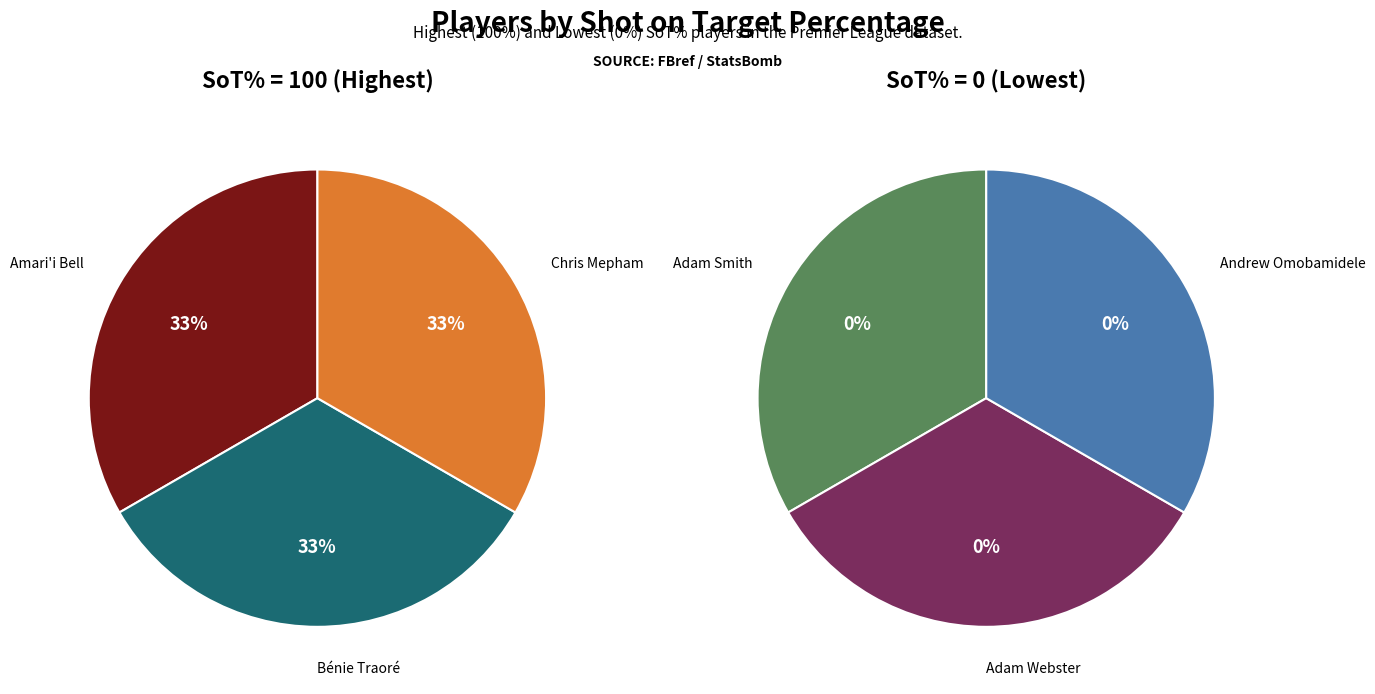

Is there a majority slice in this chart?

No